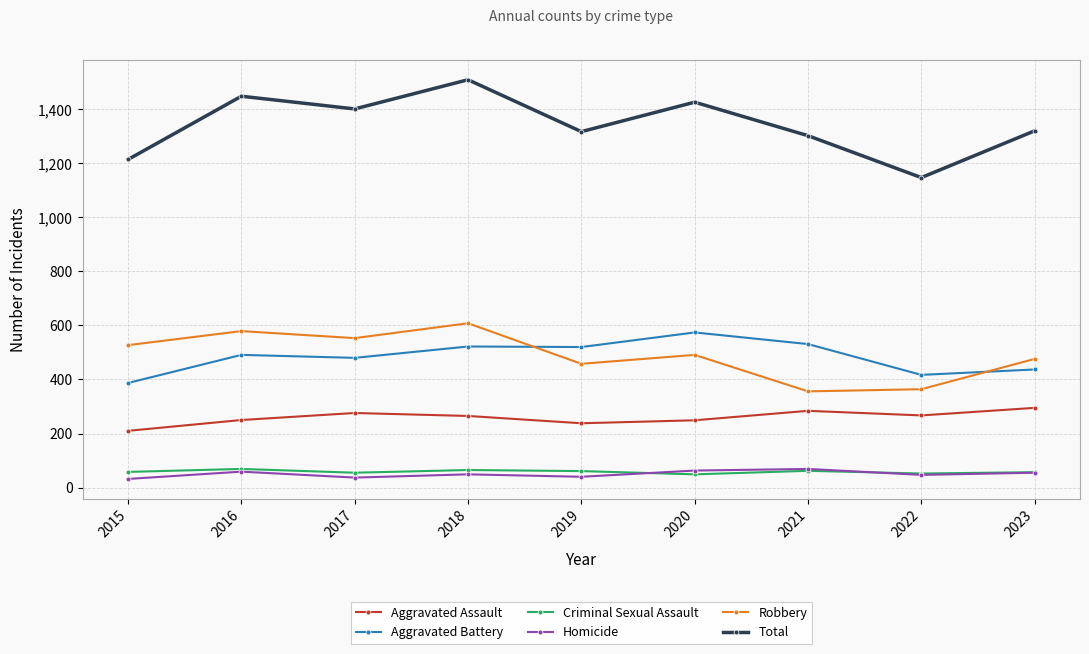

Read the Total value at 2020.

1426